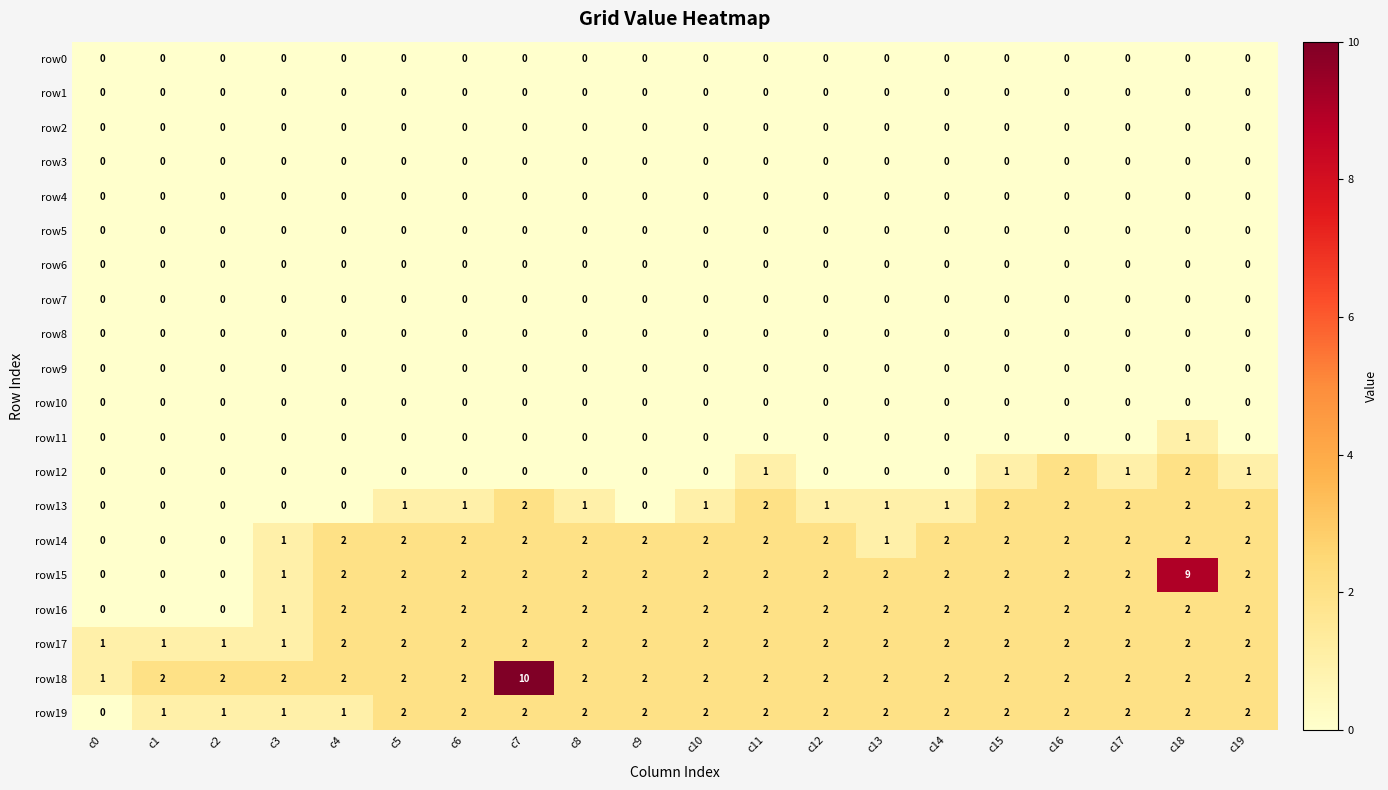

True or false: row17 has a value of 2 at c11.

True